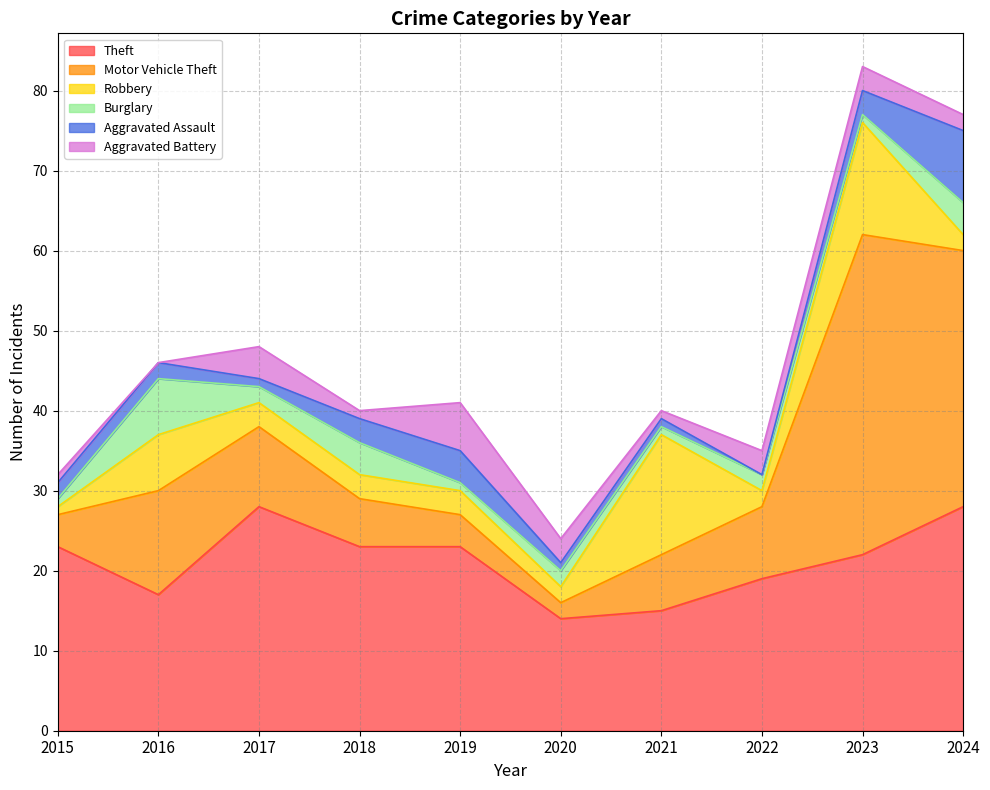

Between which two adjacent categories do Robbery and Aggravated Assault first intersect?

2015 and 2016